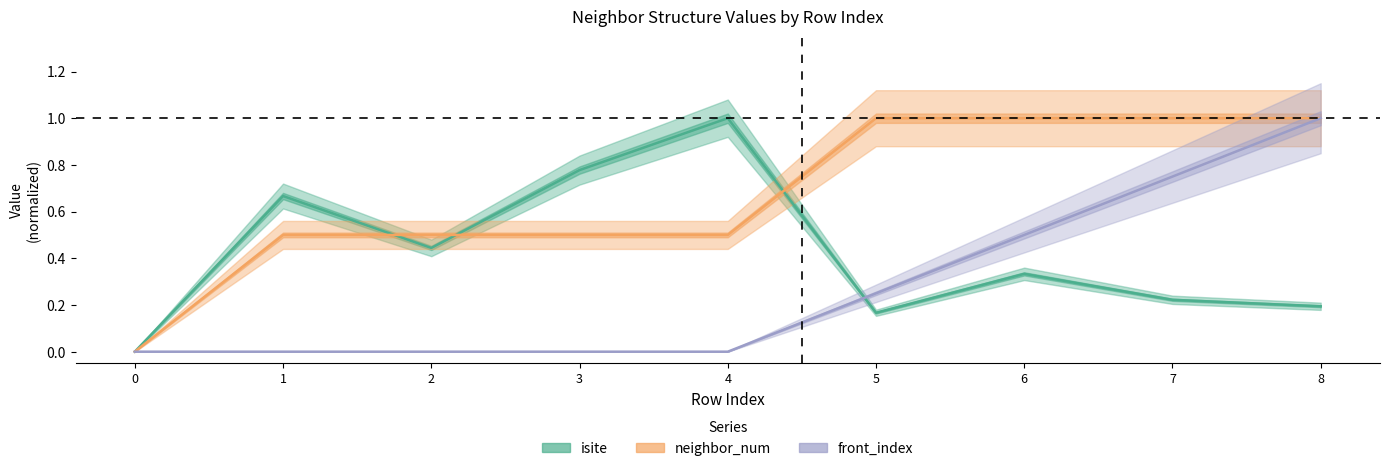

Rank the categories by front_index (normalized) value from lowest to highest.

0, 1, 2, 3, 4, 5, 6, 7, 8